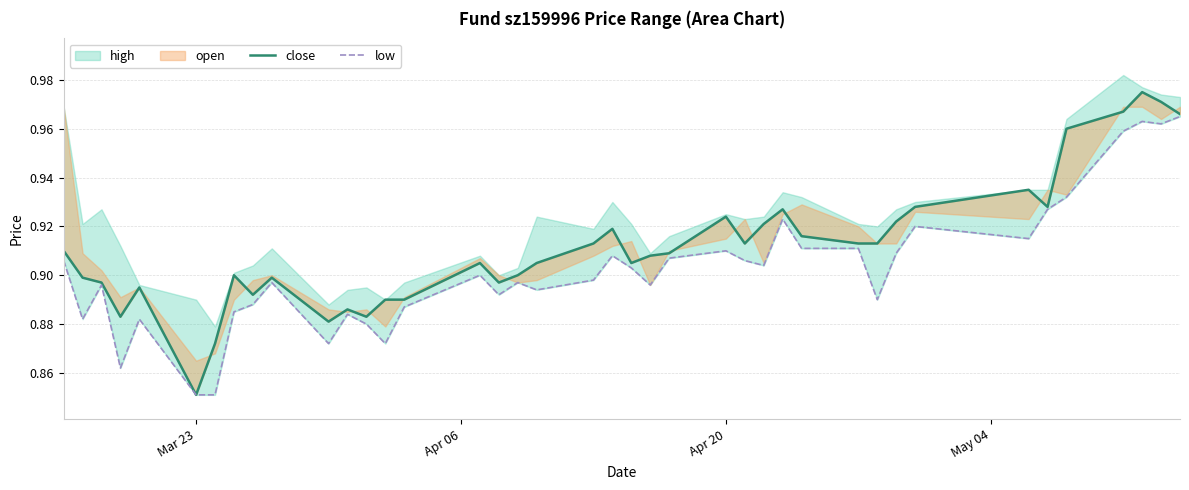

What is the difference between the maximum and minimum values in the close series?

0.1